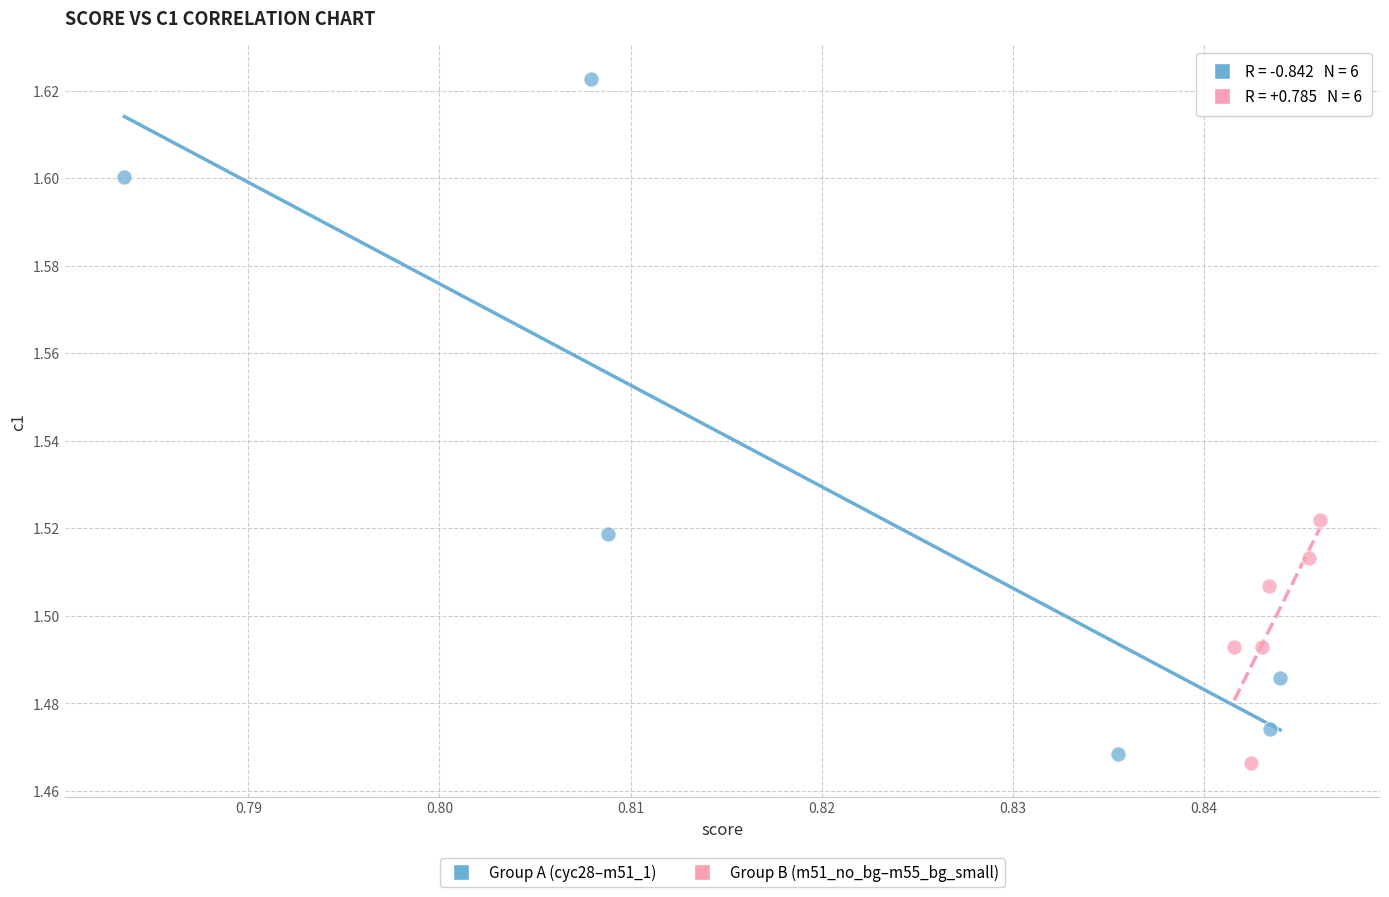

Which series contains the highest Y value?

Group A (cyc28–m51_1)